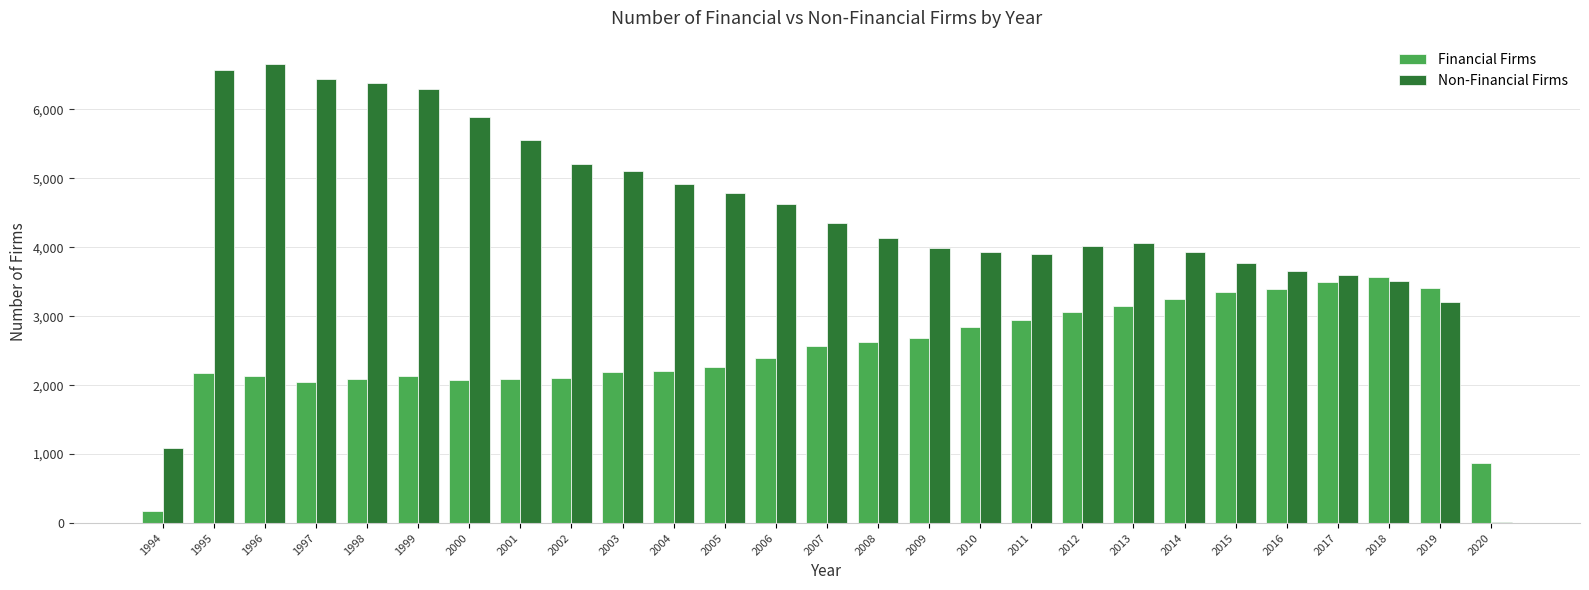

Between 1997 and 2013, which series saw the biggest shift?

Non-Financial Firms